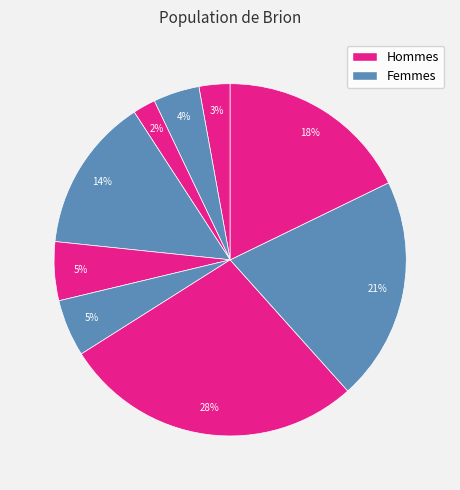

To the nearest percent, what is the average slice percentage?

11%